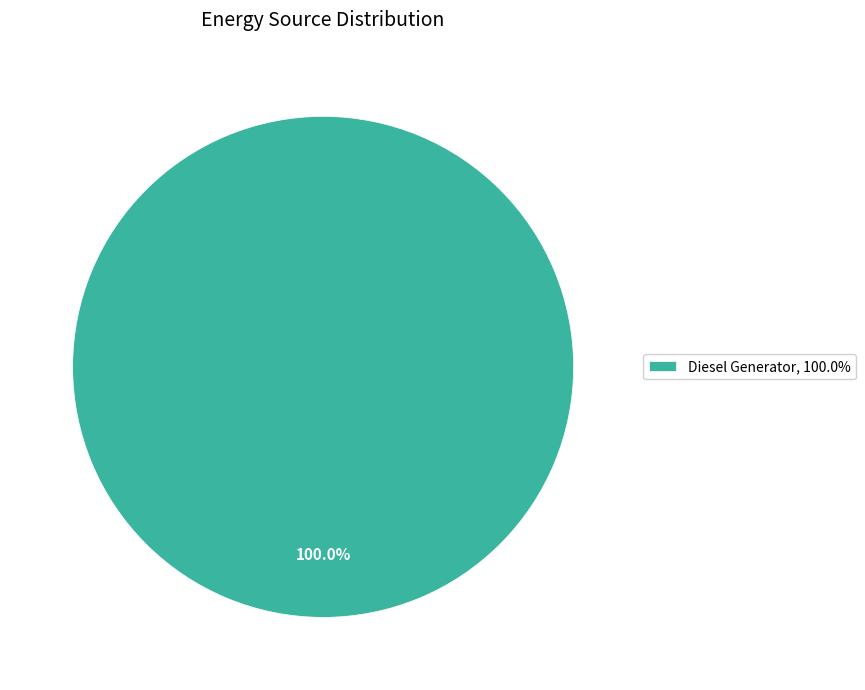

Rank the categories by value from highest to lowest.

Diesel Generator, 100.0%